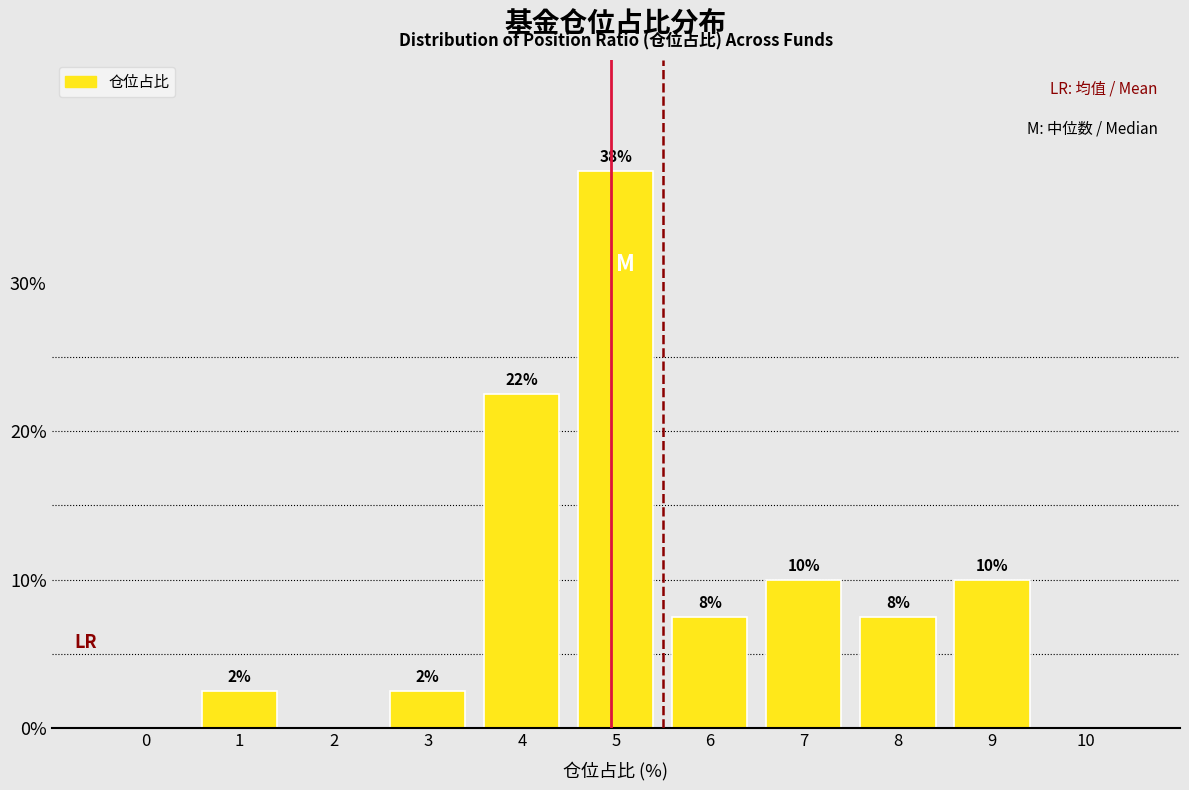

Are the bars horizontal?

No